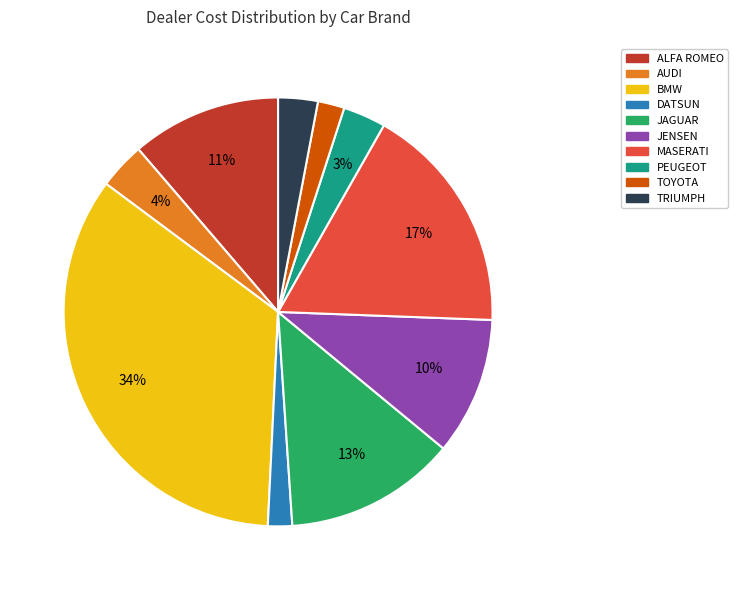

To the nearest percent, what is the combined percentage of JAGUAR and BMW?

47%